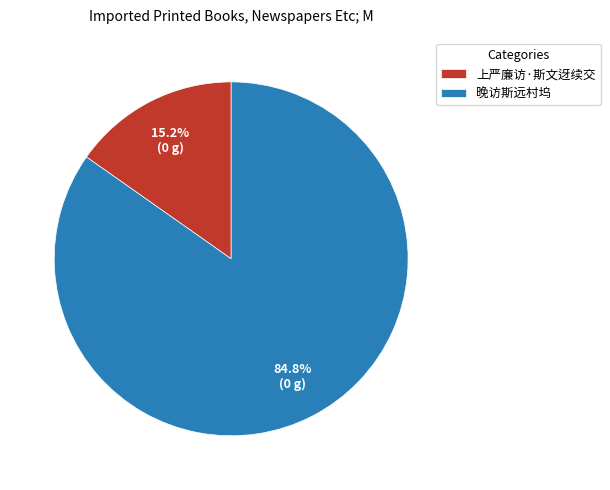

To the nearest percent, what is the difference between the largest and smallest slice percentages?

70%